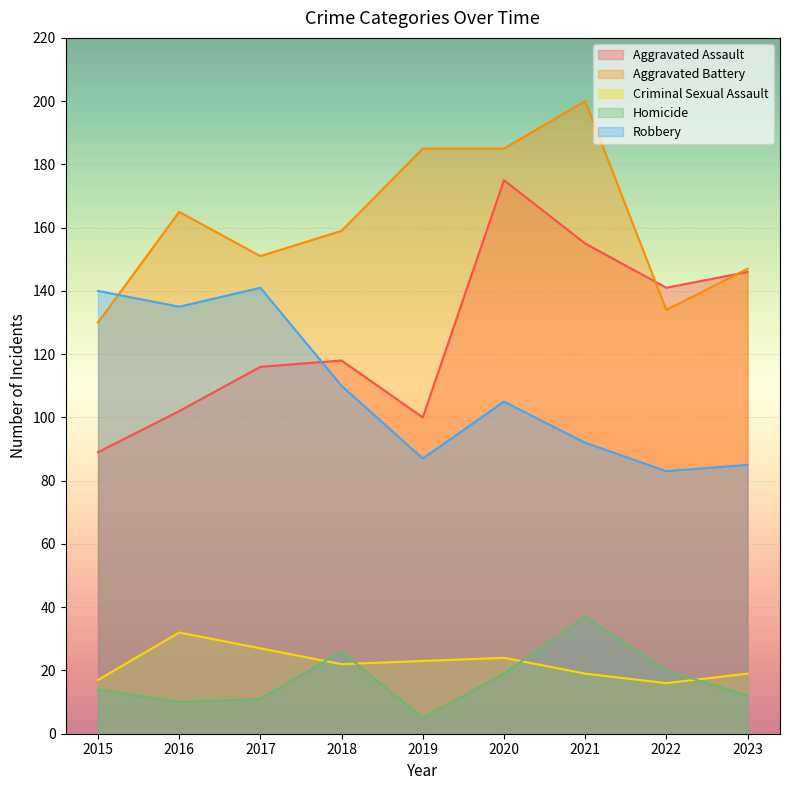

Reading left to right, list all the values displayed in this chart.

Aggravated Assault: 2015=89	2016=102	2017=116	2018=118	2019=100	2020=175	2021=155	2022=141	2023=146
Aggravated Battery: 2015=130	2016=165	2017=151	2018=159	2019=185	2020=185	2021=200	2022=134	2023=147
Criminal Sexual Assault: 2015=17	2016=32	2017=27	2018=22	2019=23	2020=24	2021=19	2022=16	2023=19
Homicide: 2015=14	2016=10	2017=11	2018=26	2019=5	2020=19	2021=37	2022=20	2023=12
Robbery: 2015=140	2016=135	2017=141	2018=110	2019=87	2020=105	2021=92	2022=83	2023=85